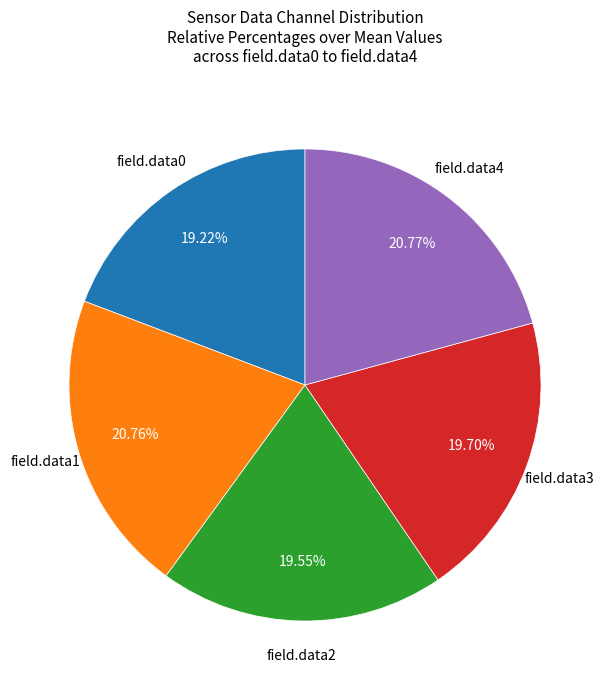

Is there a majority slice in this chart?

No